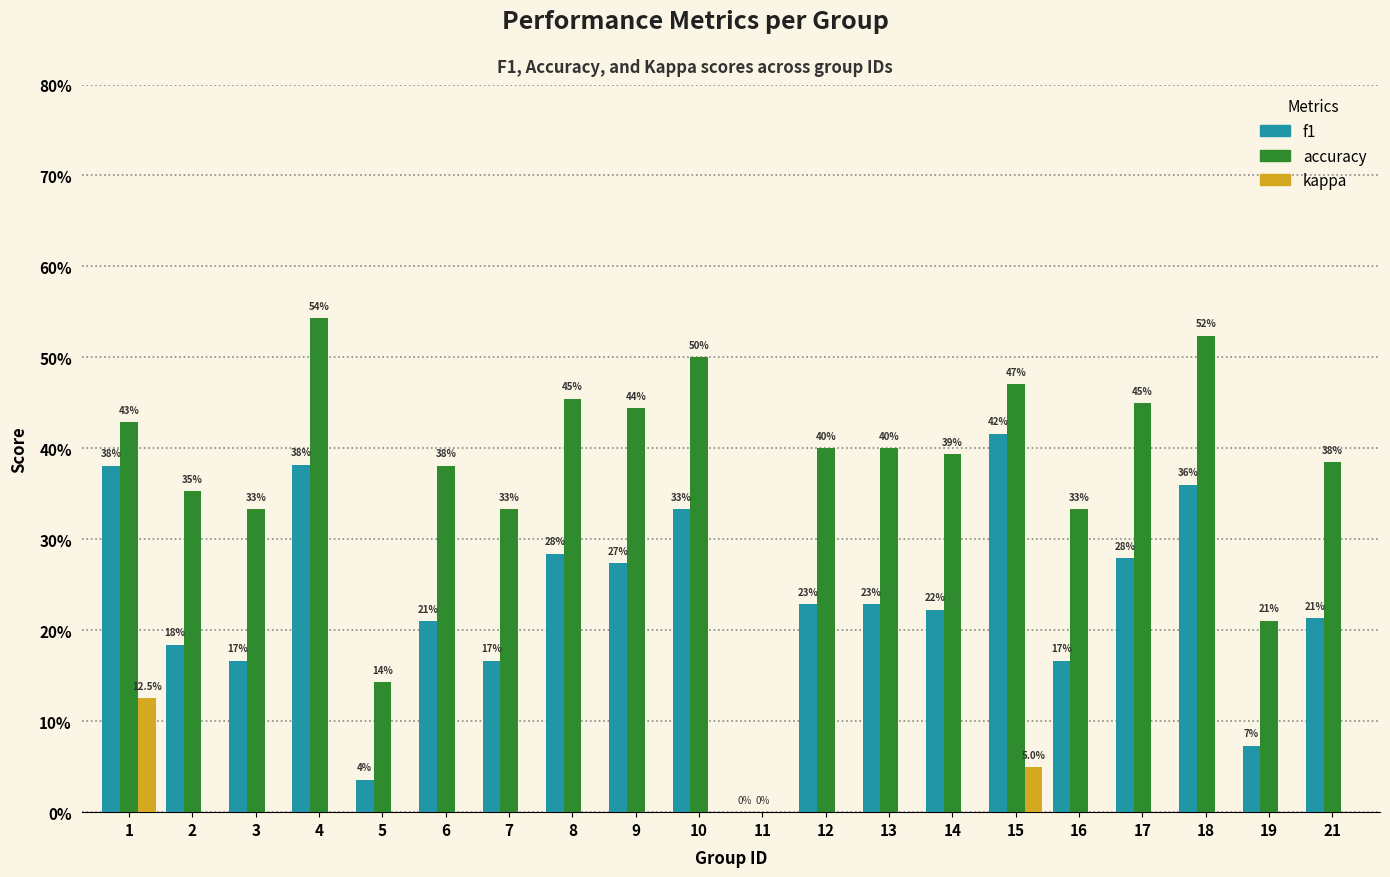

Does the chart contain stacked bars?

No